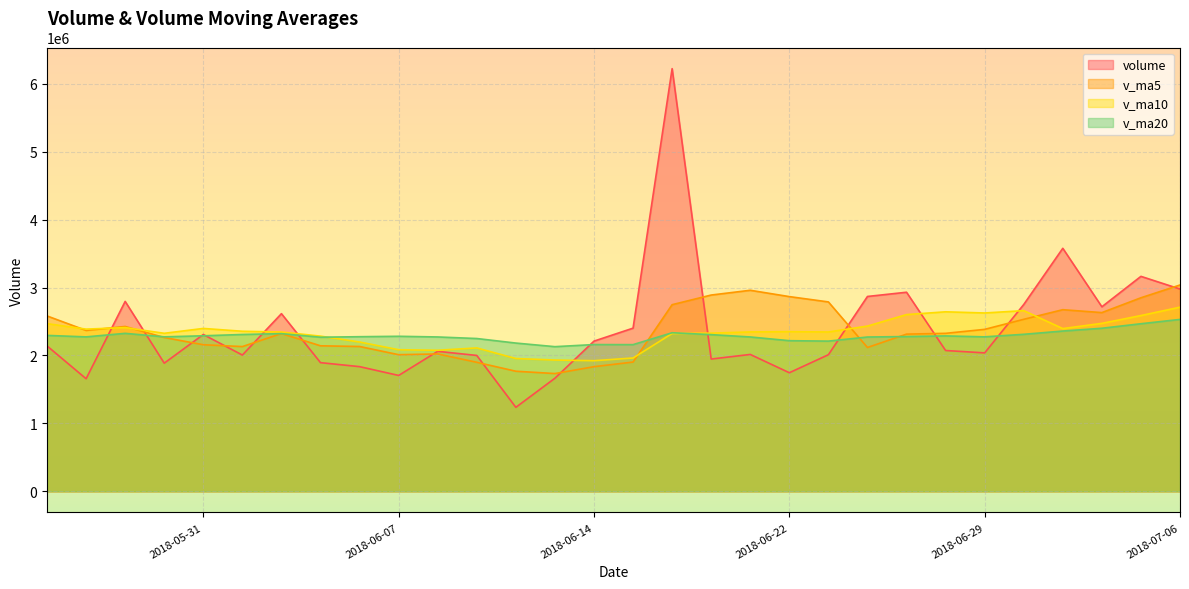

List the labels in order of v_ma5 value, smallest first.

2018-06-13, 2018-06-12, 2018-06-14, 2018-06-11, 2018-06-15, 2018-06-07, 2018-06-08, 2018-06-26, 2018-06-01, 2018-06-06, 2018-06-05, 2018-05-31, 2018-05-30, 2018-06-27, 2018-06-04, 2018-06-28, 2018-05-28, 2018-06-29, 2018-05-29, 2018-07-02, 2018-05-25, 2018-07-04, 2018-07-03, 2018-06-19, 2018-06-25, 2018-07-05, 2018-06-22, 2018-06-20, 2018-06-21, 2018-07-06